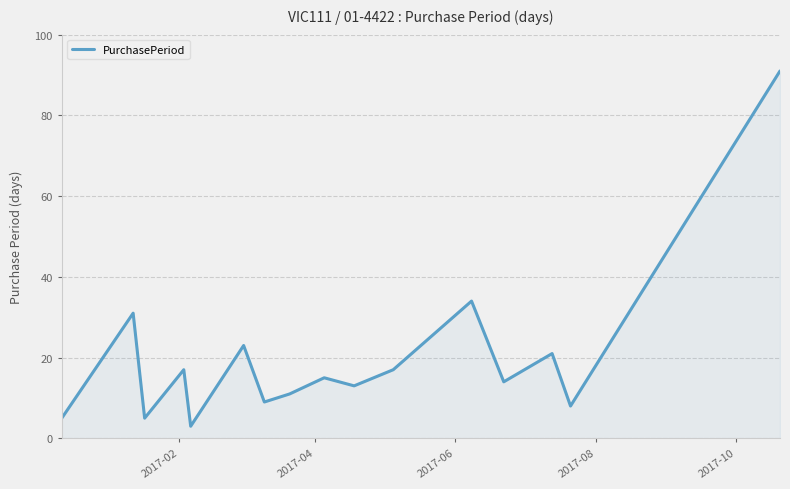

Reading left to right, transcribe all the data shown in this chart.

5	31	5	17	3	23	9	11	15	13	17	34	14	21	8	91